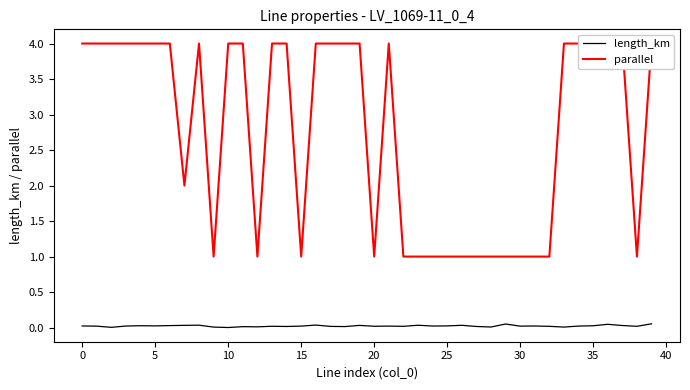

Does the chart display data point markers on the line(s)?

No